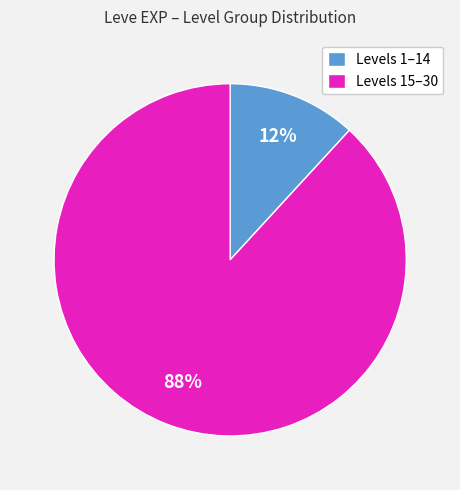

Which category has the biggest portion of the pie?

Levels 15–30